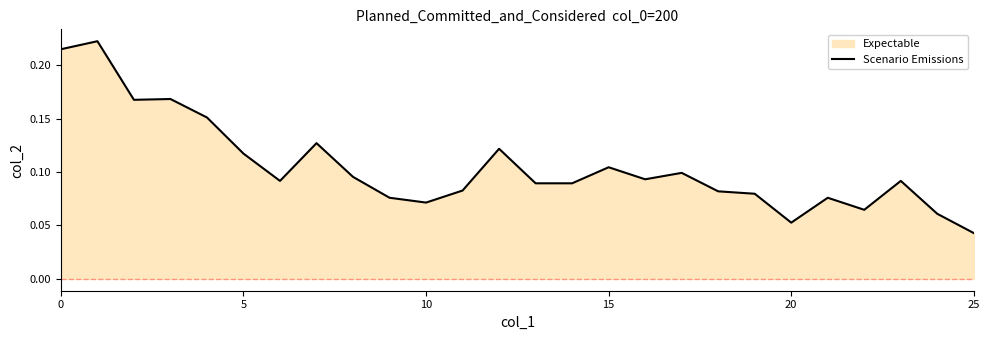

The chart shows a value of 0.1 at 20. True or false?

True